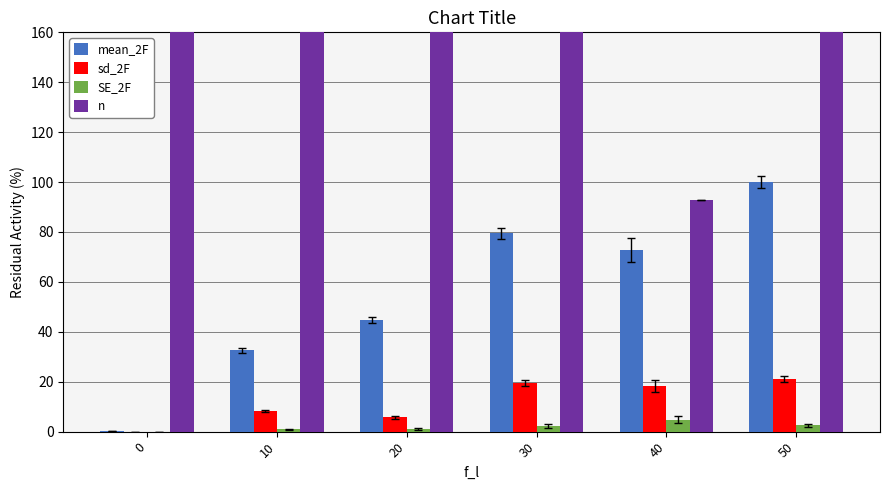

How many values in the SE_2F series are below 2?

3